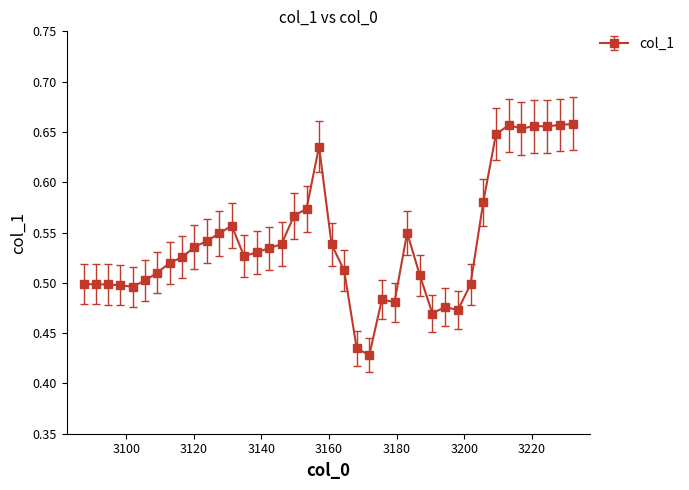

Count the values in the range 0 to 1.

40